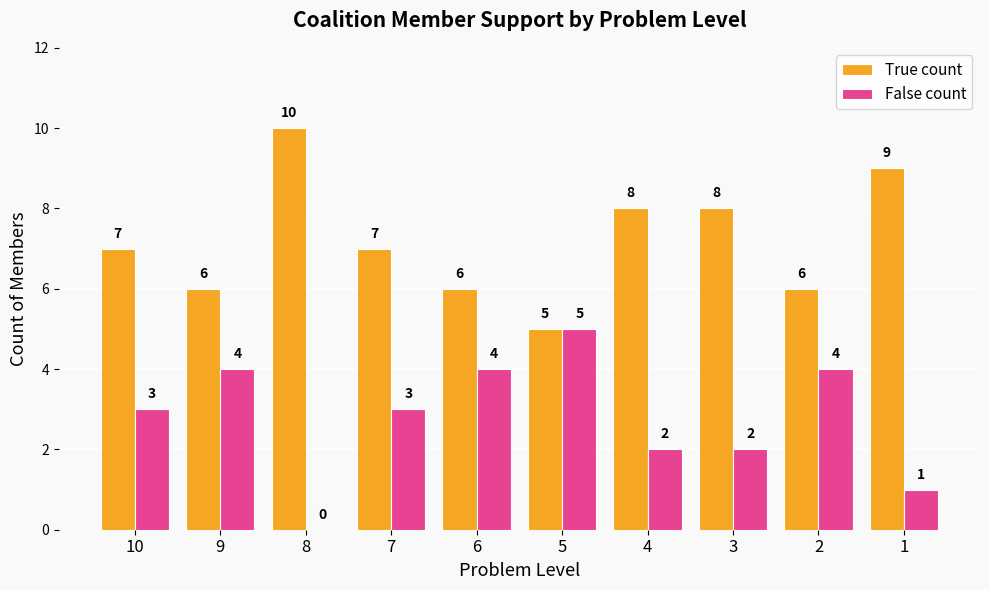

What is the sum of all False count values?

28